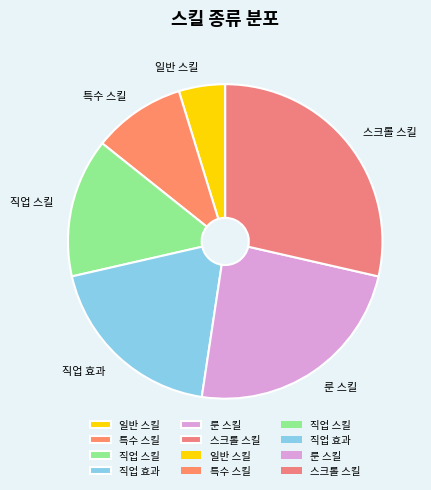

Is it true that 일반 스킬 is 16% of the pie?

False